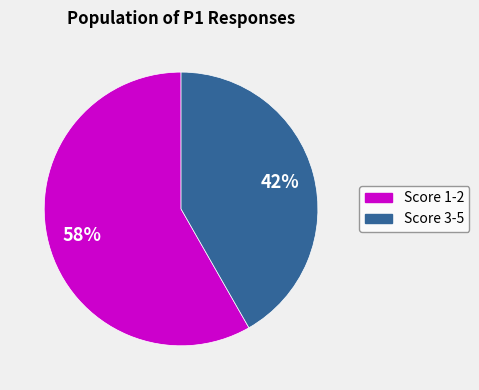

To the nearest percent, what is the average slice percentage?

50%